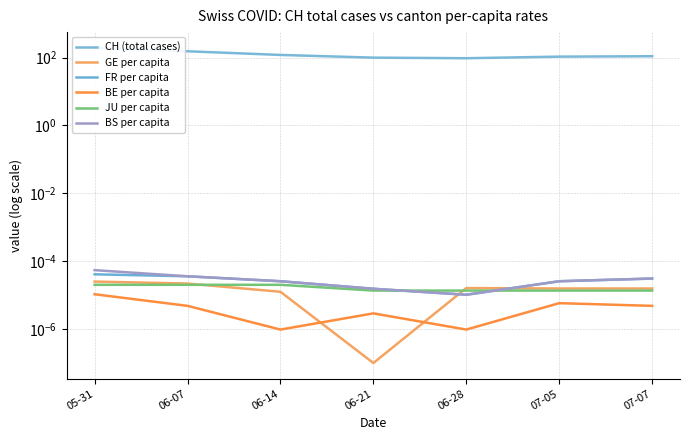

What is the label of the 2nd point from the right?

07-05